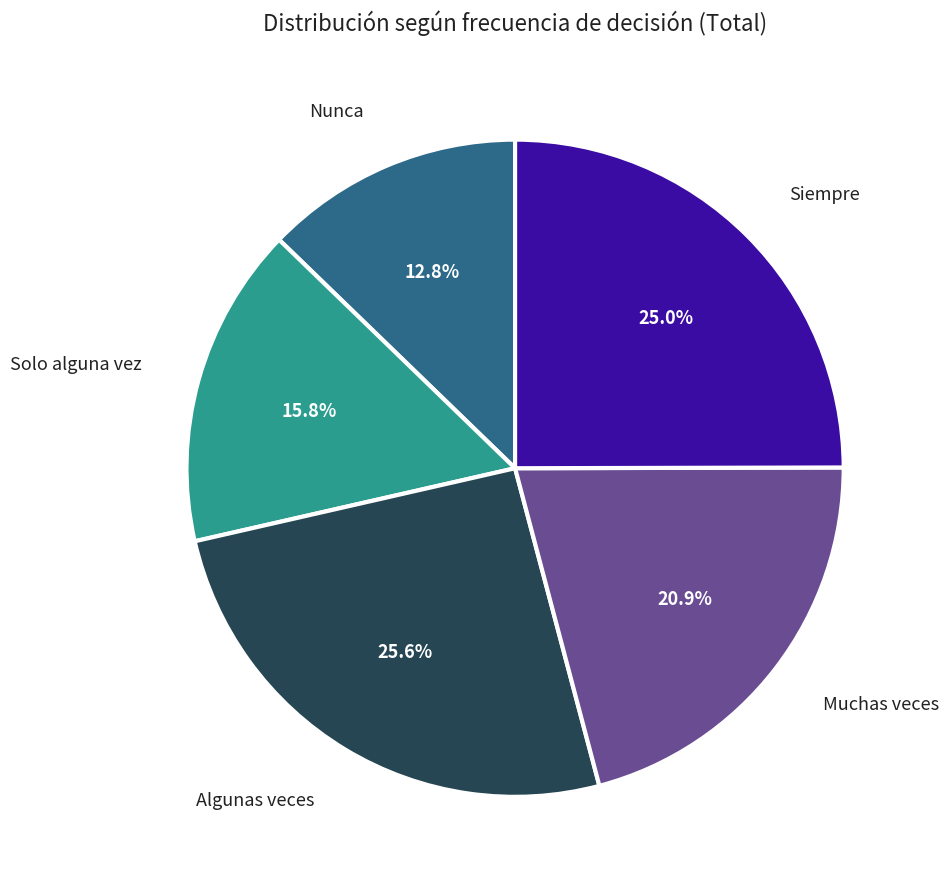

How many segments does this pie chart have?

5